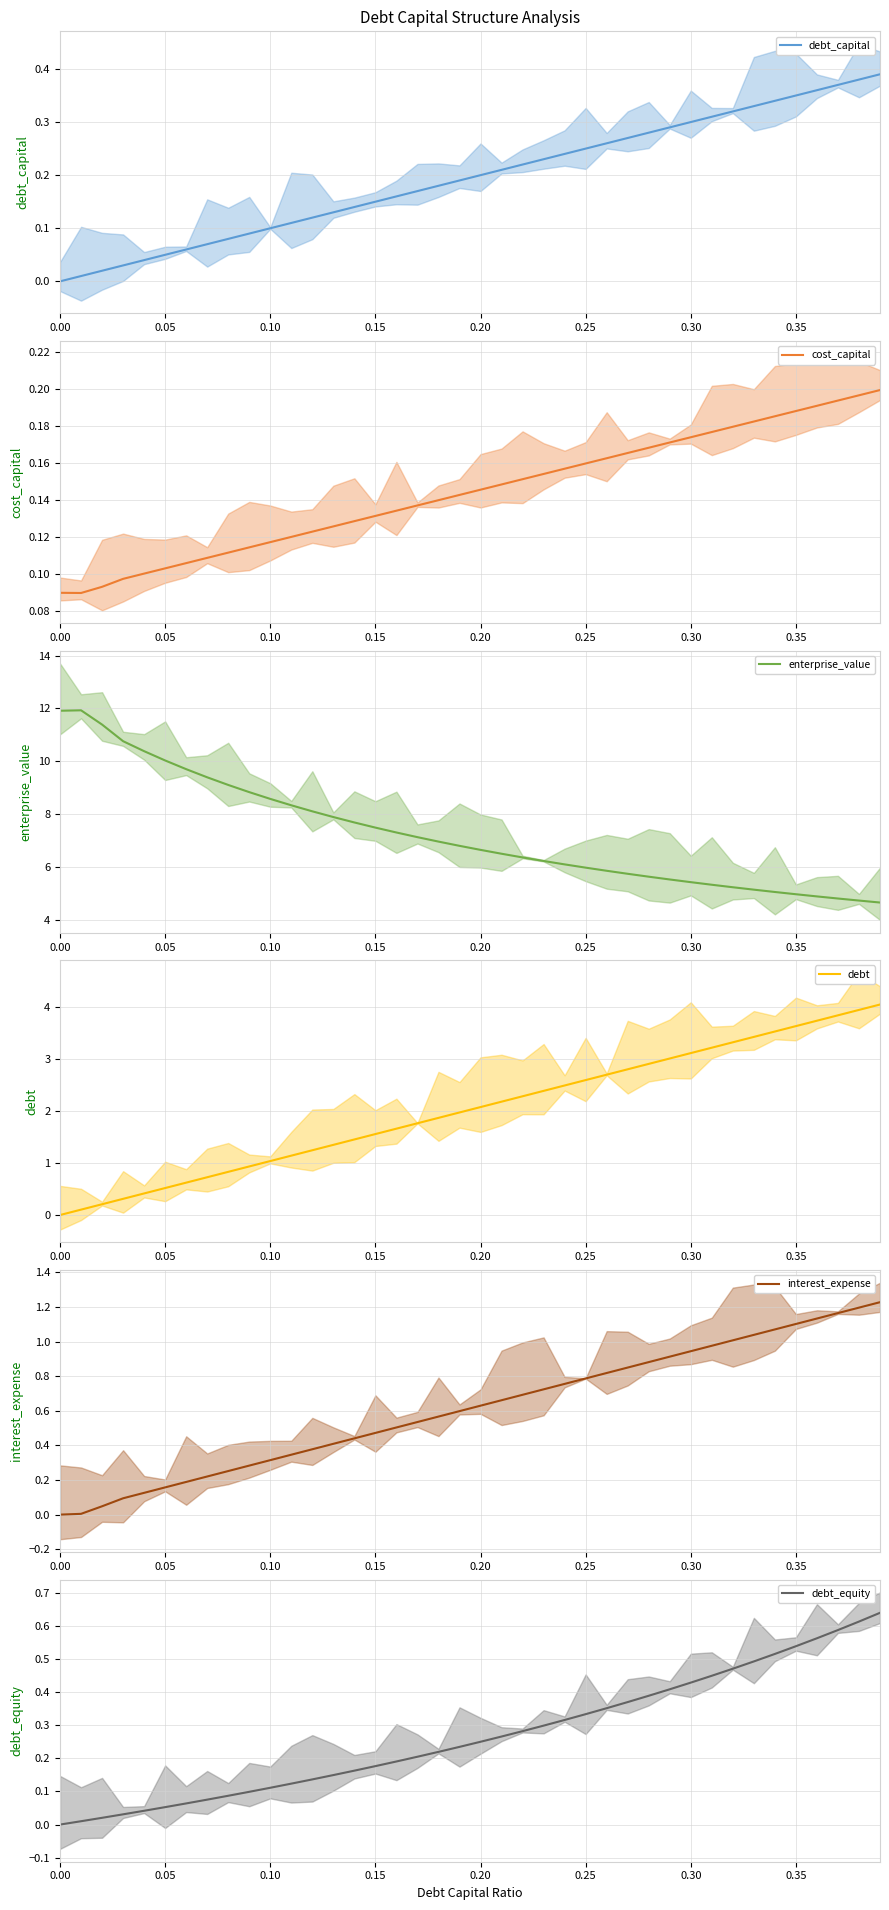

At 34, list the series in order from largest to smallest.

enterprise_value, debt, interest_expense, debt_equity, debt_capital, cost_capital